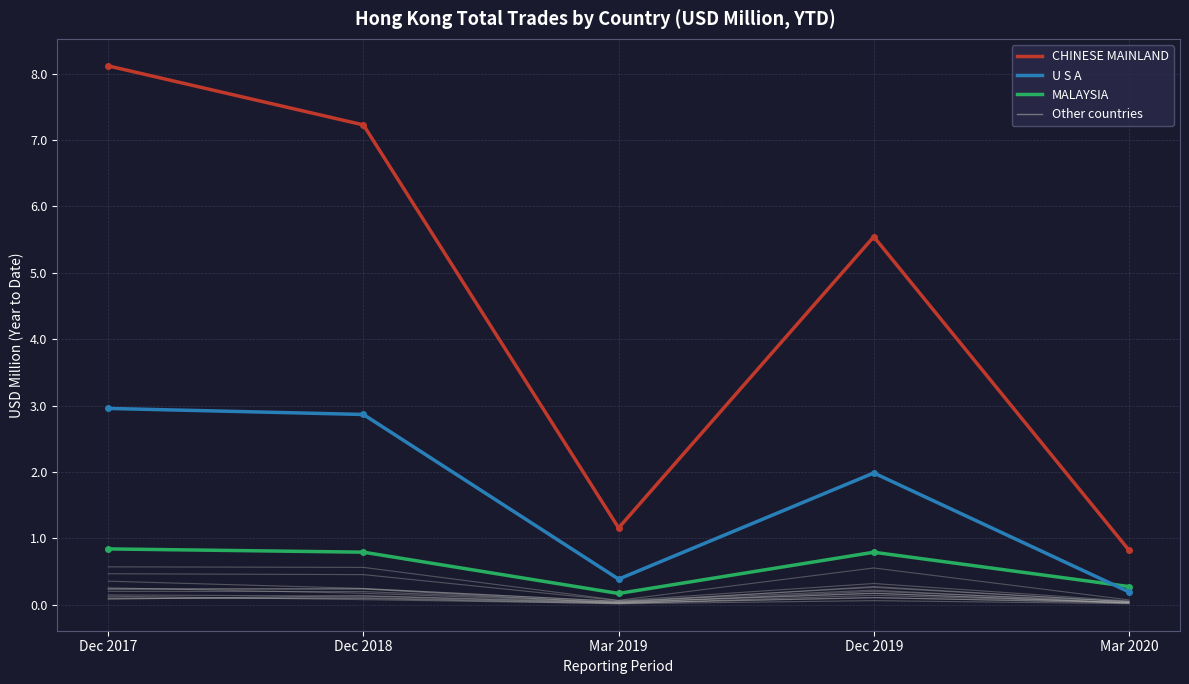

How many distinct data groups are displayed?

15